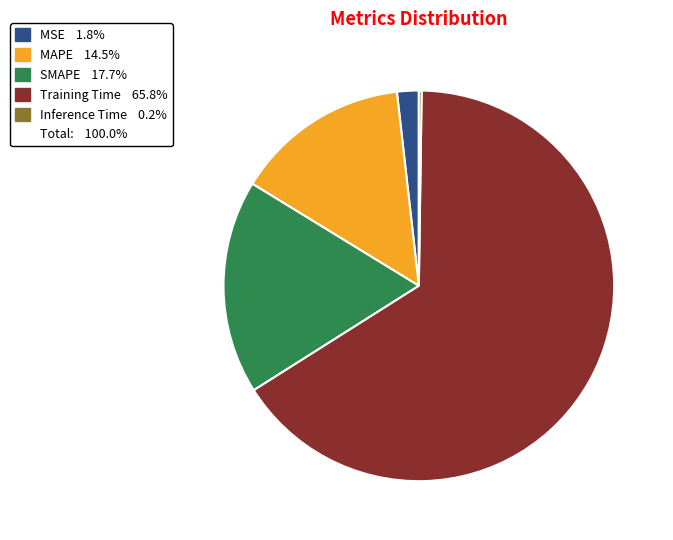

Is there any slice that represents more than half of the pie?

Yes